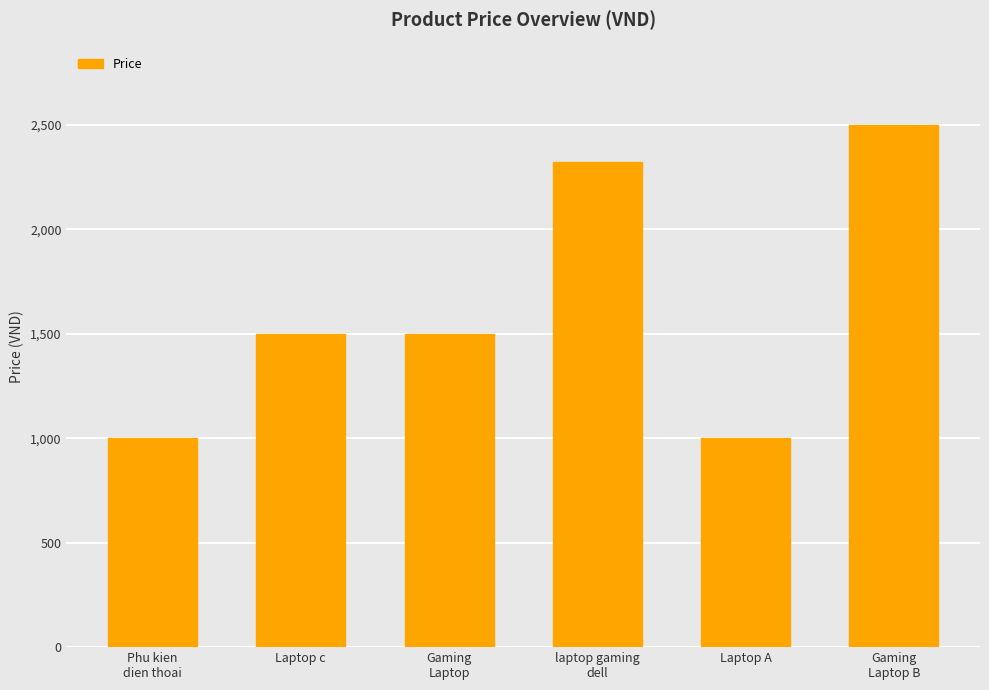

Which has a higher value, Laptop c or Phu kien
dien thoai?

Laptop c